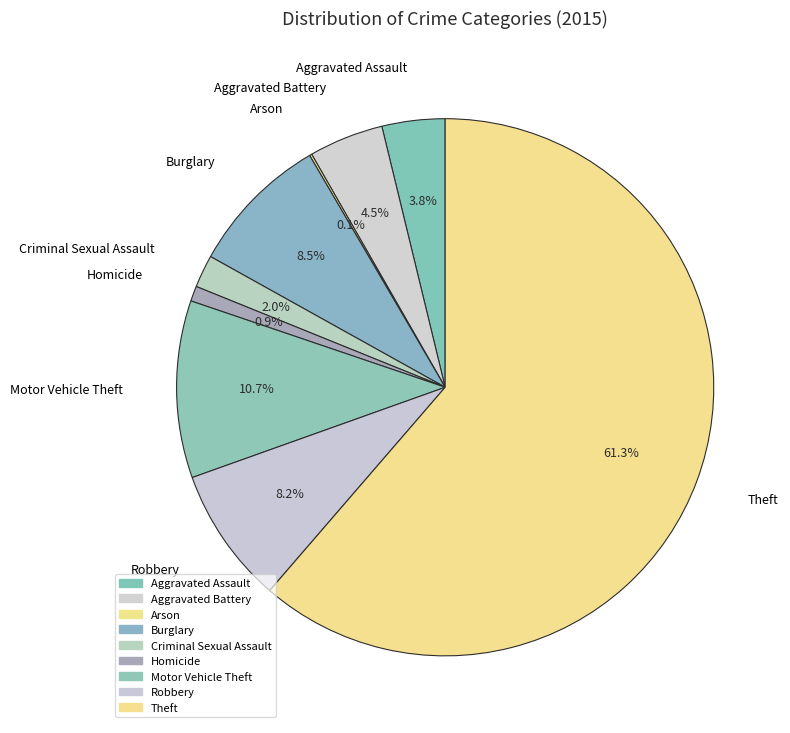

What percentage is the Robbery slice, to the nearest percent?

8%